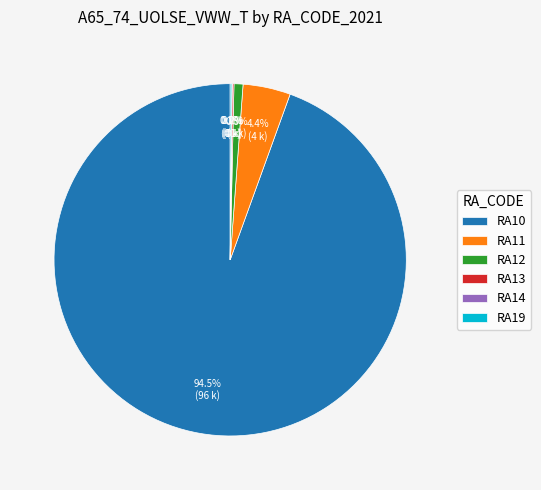

Which category accounts for the majority?

RA10